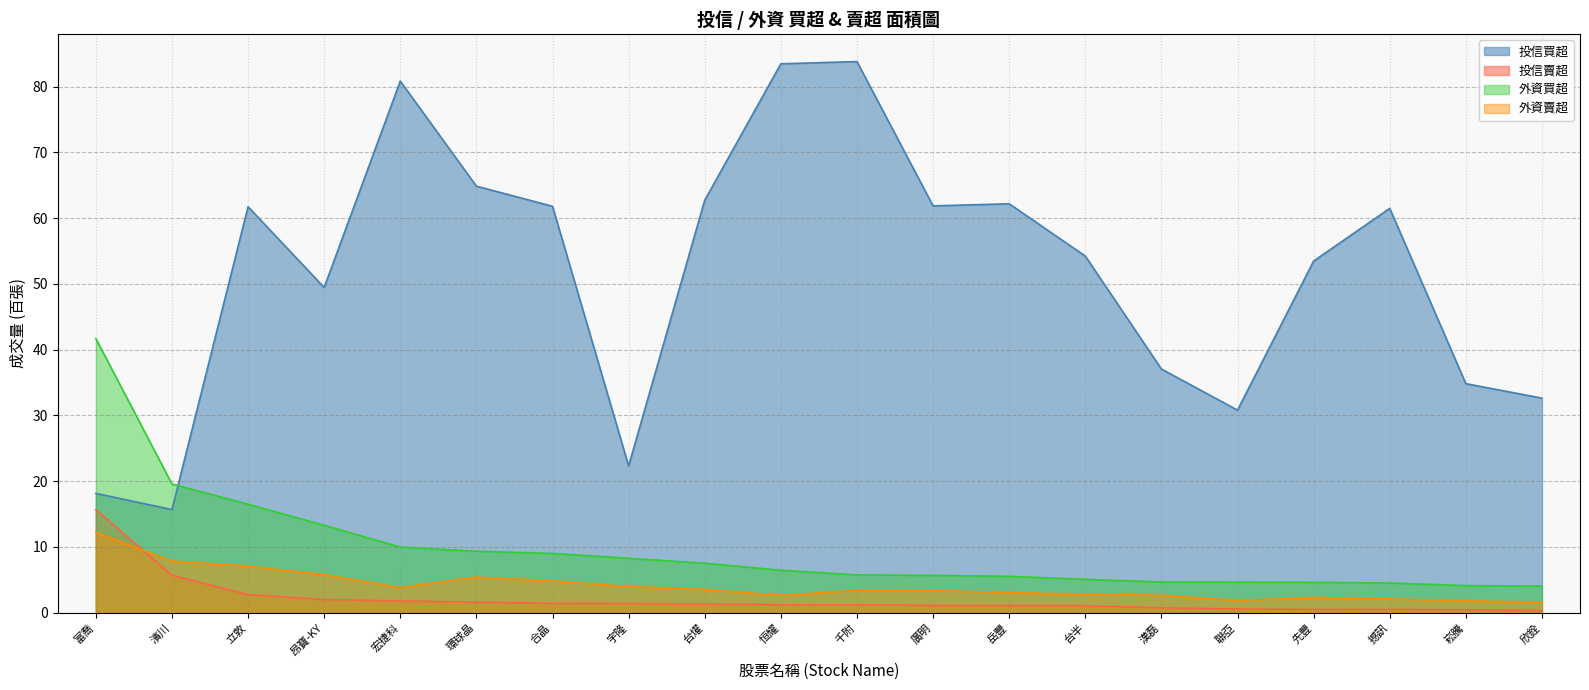

Which series changed the most between 台半 and 先豐?

投信買超